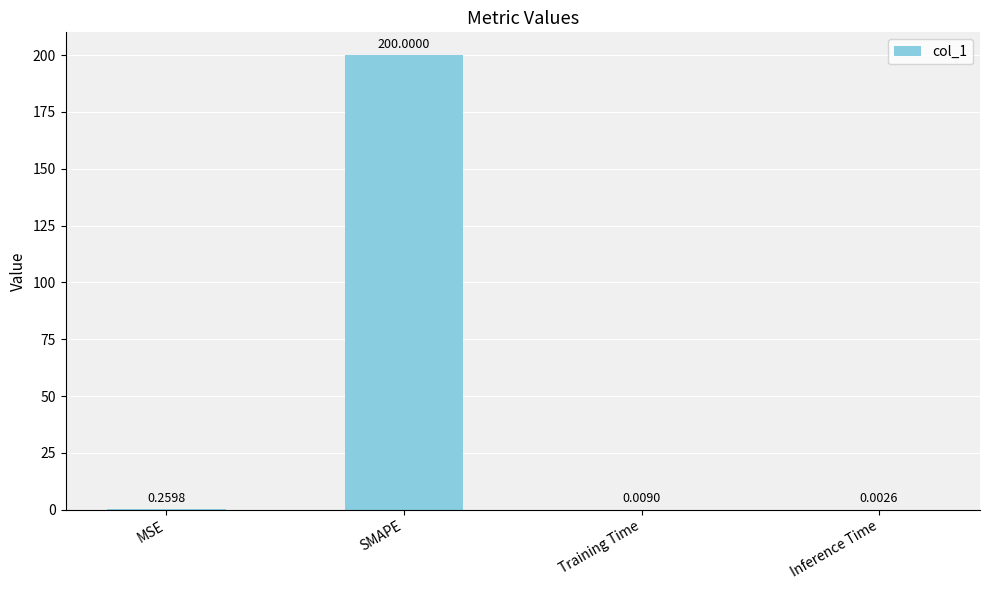

What is the sum of the values at Inference Time and SMAPE?

200.0